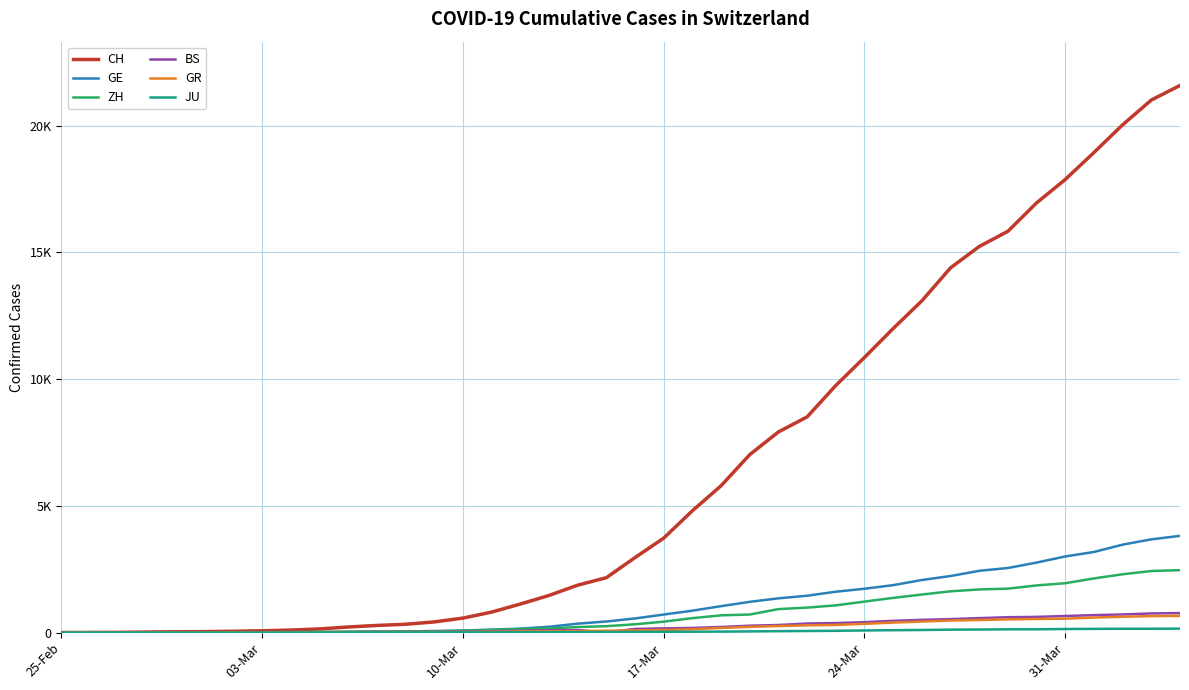

Where does the ZH series first go above 326?

17-Mar